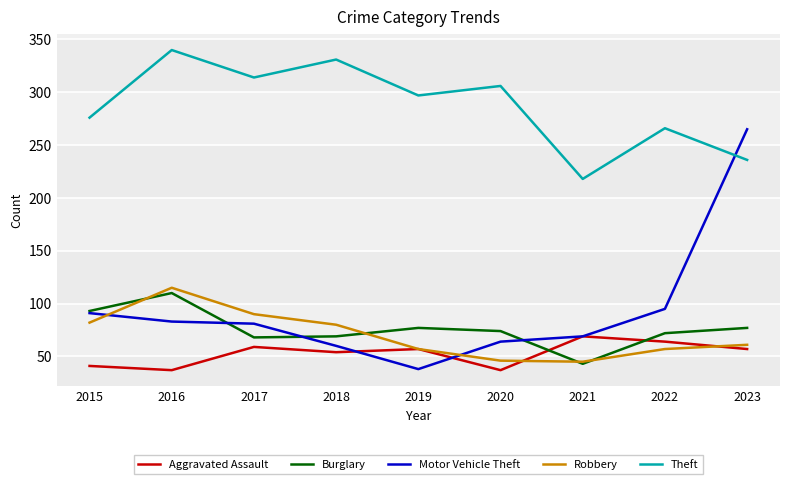

Is it true that Aggravated Assault equals 17 at 2019?

False